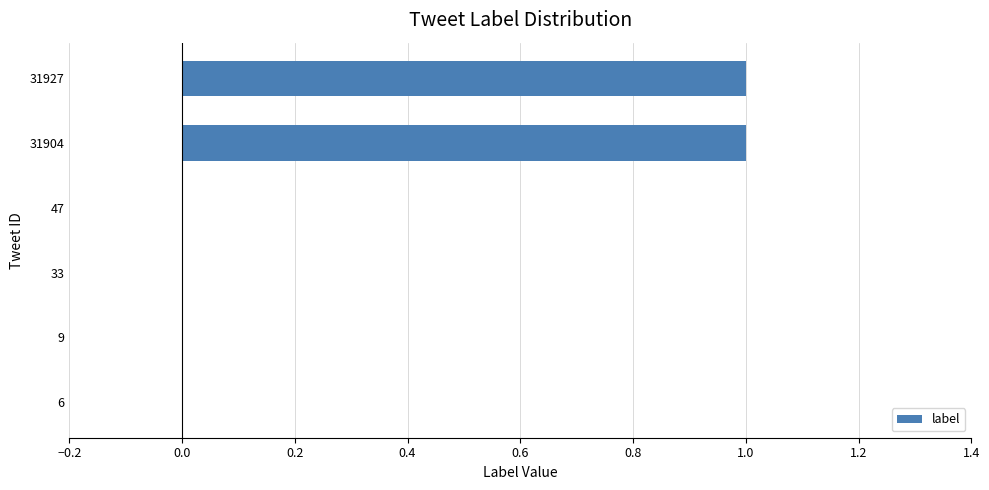

Reading top to bottom, what are all the values shown in this chart?

31927=1	31904=1	47=0	33=0	9=0	6=0